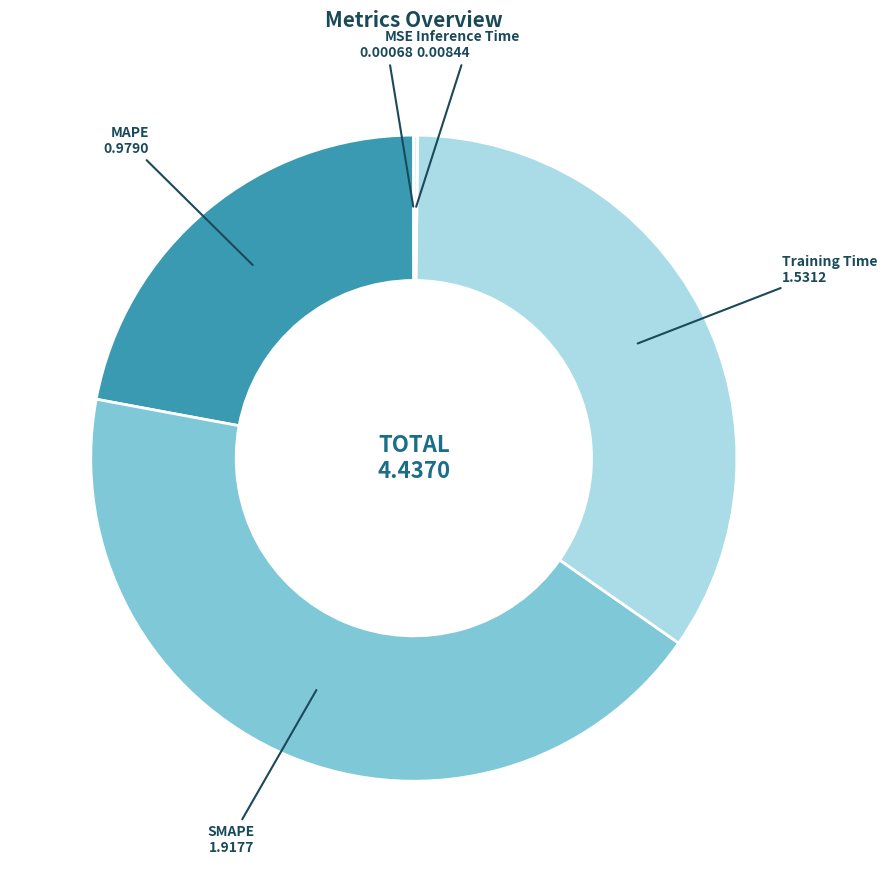

What is the largest slice in the pie chart?

SMAPE